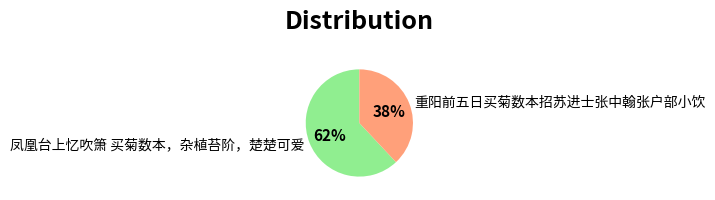

Approximately how many times larger is the value at 凤凰台上忆吹箫 买菊数本，杂植苔阶，楚楚可爱 compared to 重阳前五日买菊数本招苏进士张中翰张户部小饮?

1.6